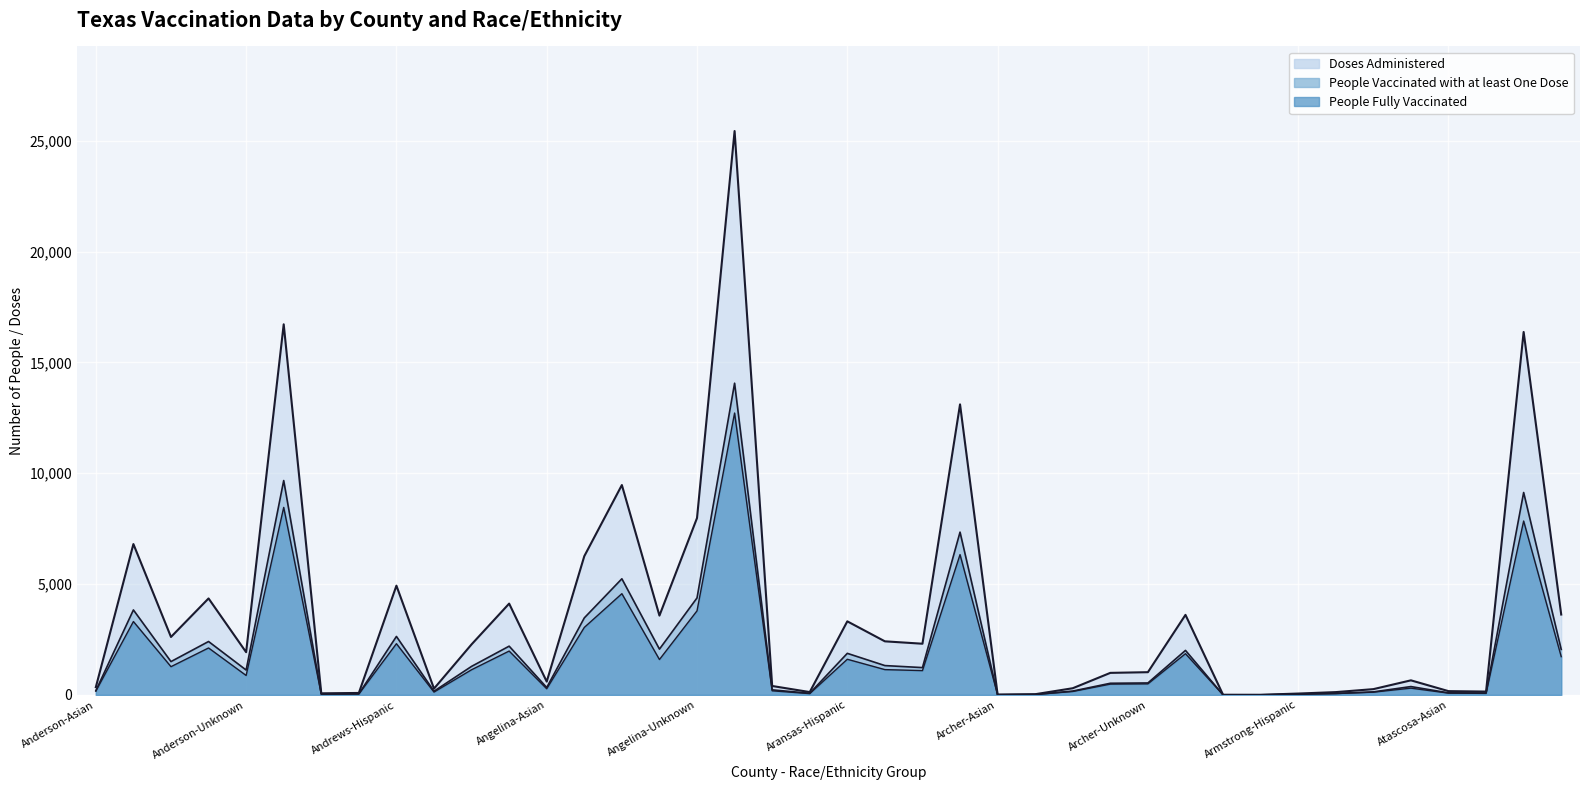

True or false: People Vaccinated with at least One Dose and People Fully Vaccinated intersect in this chart.

False